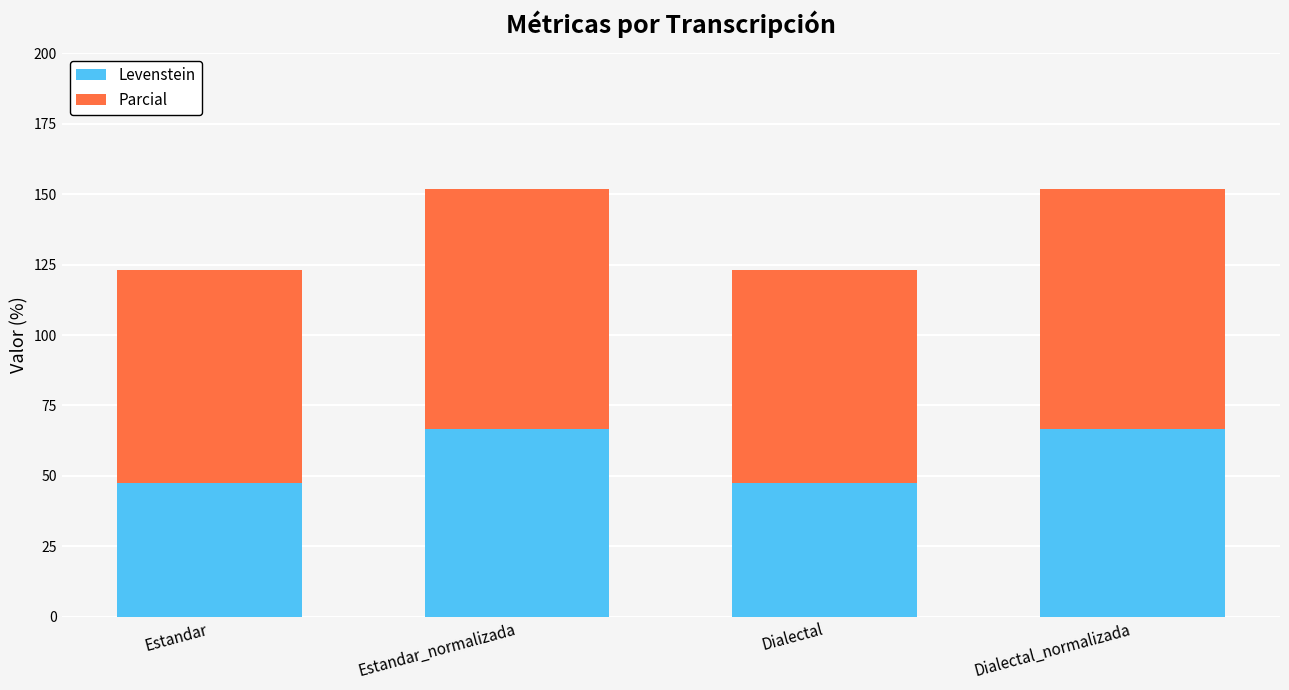

The Levenstein series shows 66.7 at Dialectal_normalizada. True or false?

True